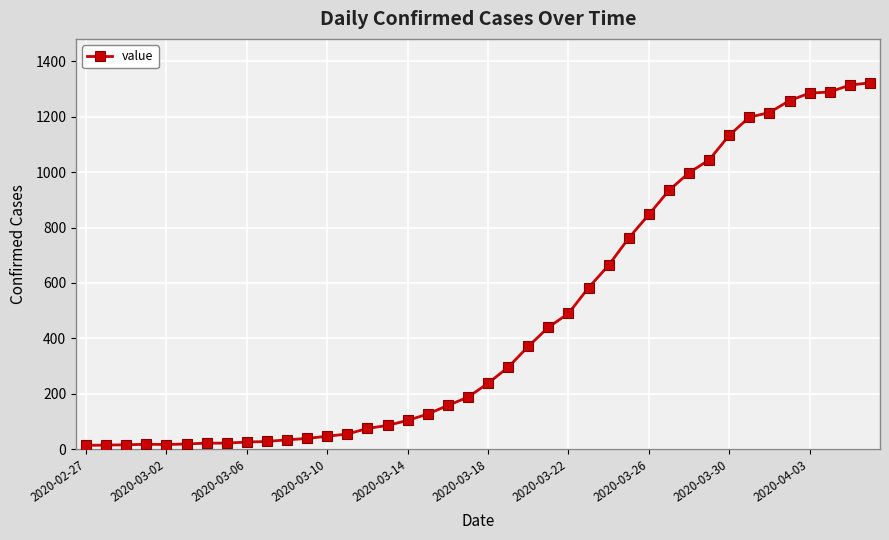

What is the maximum value shown in the chart?

1322